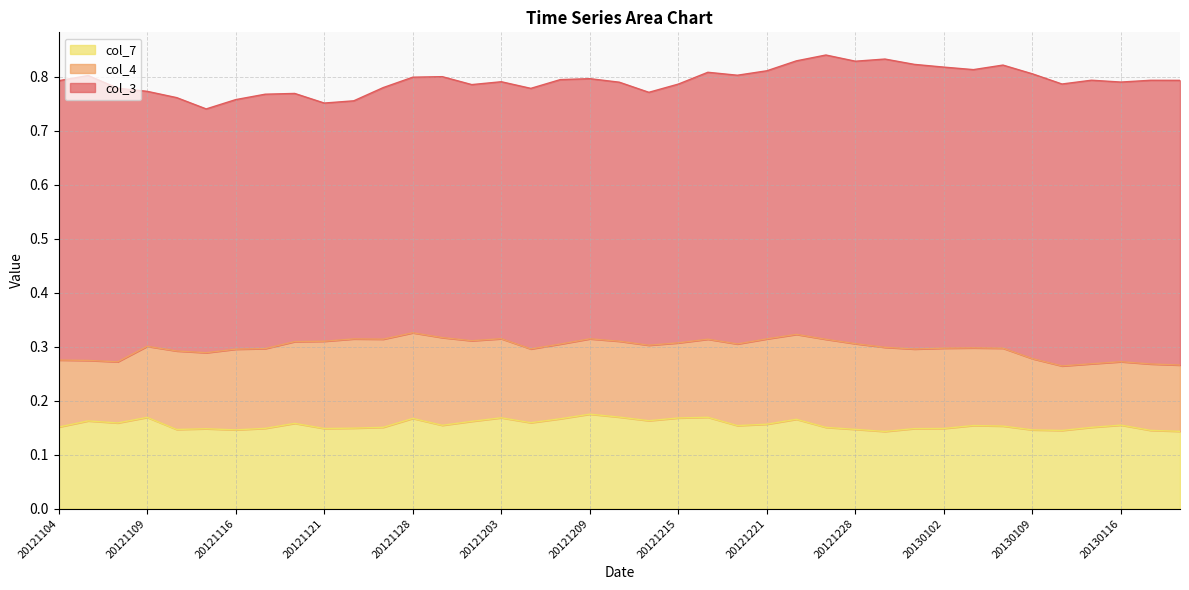

True or false: col_3 and col_7 intersect in this chart.

False